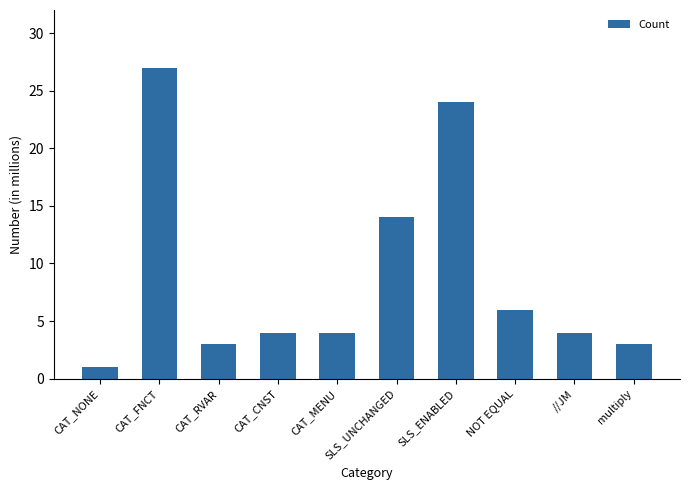

True or false: the data shows 9 at SLS_UNCHANGED.

False